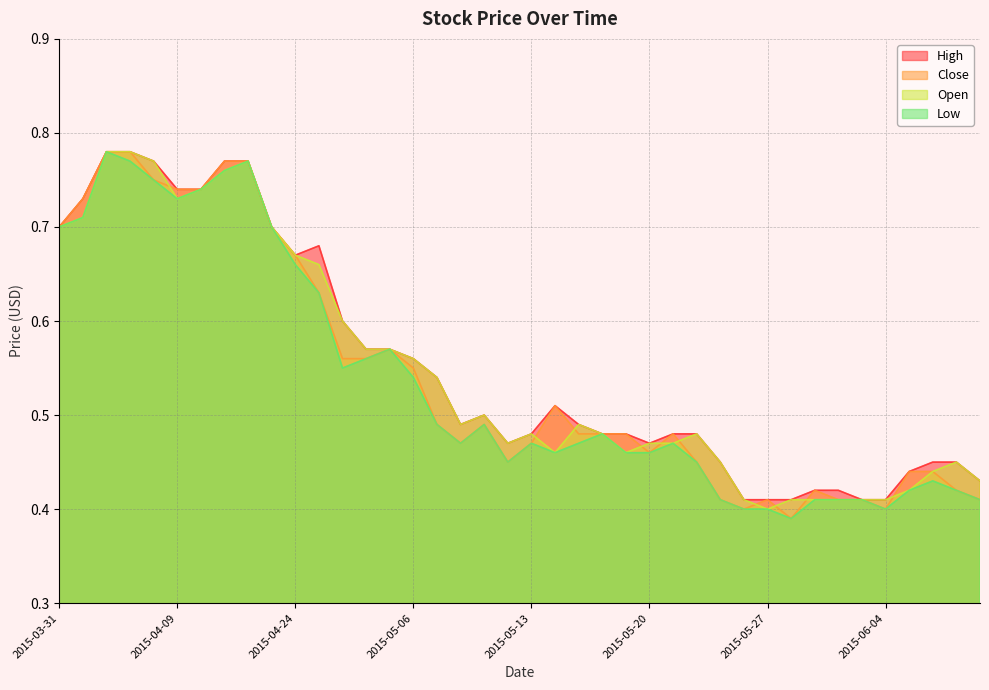

What is the average value of the Low series?

0.5